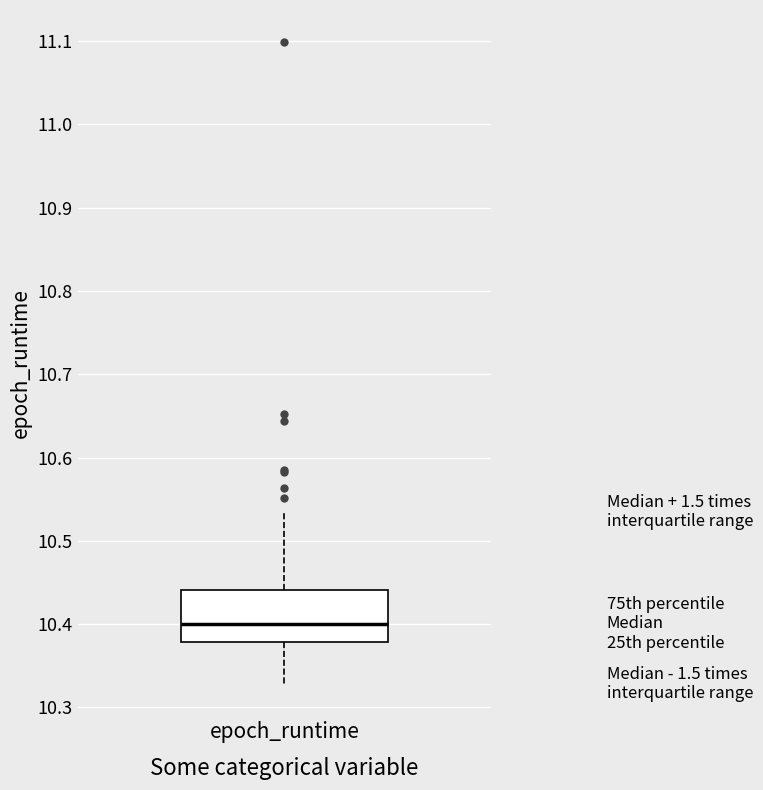

Transcribe this box plot: give where the median line is, the range the box spans, and where the two whiskers end, as read against the y-axis. The values are not printed on the chart, so give them approximately, as read against the axis.

median 10.40, box 10.38 to 10.44, whiskers 10.33 to 10.53